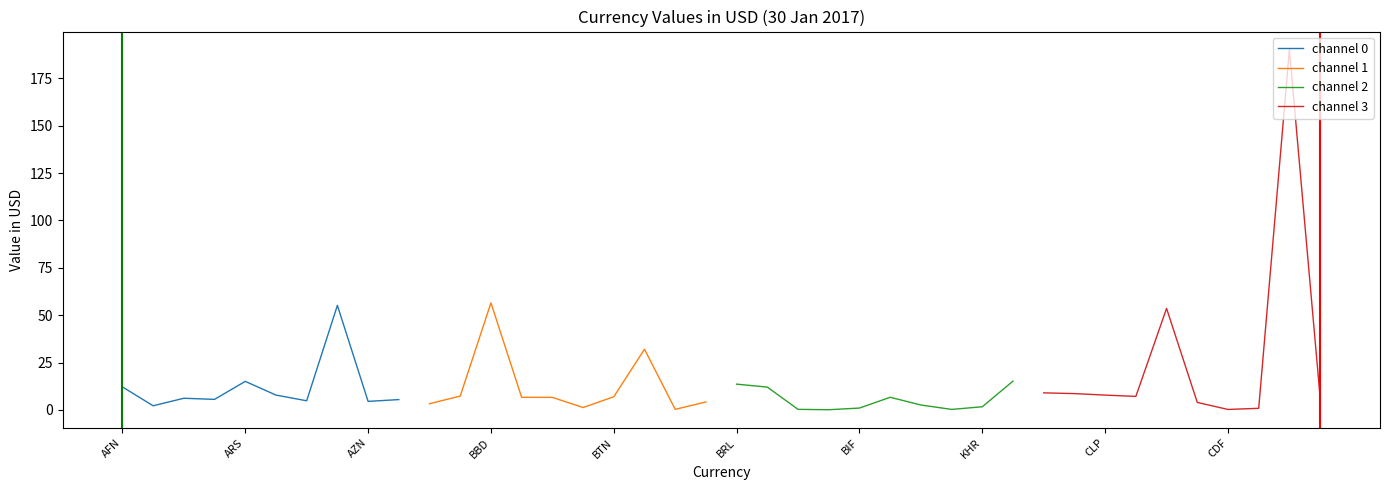

What is the maximum value shown in the chart?

190.2